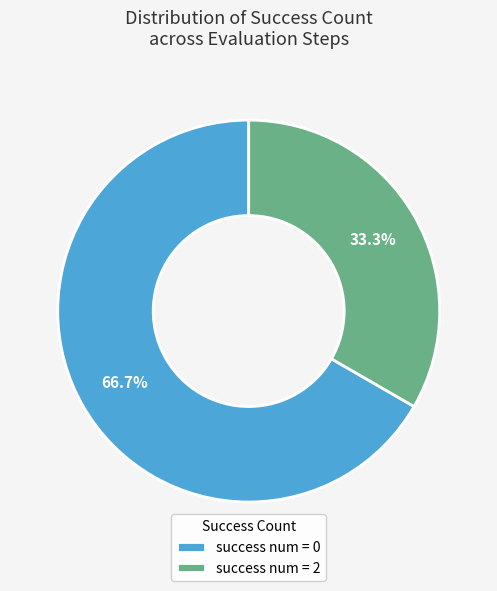

How many slices are in this pie chart?

2